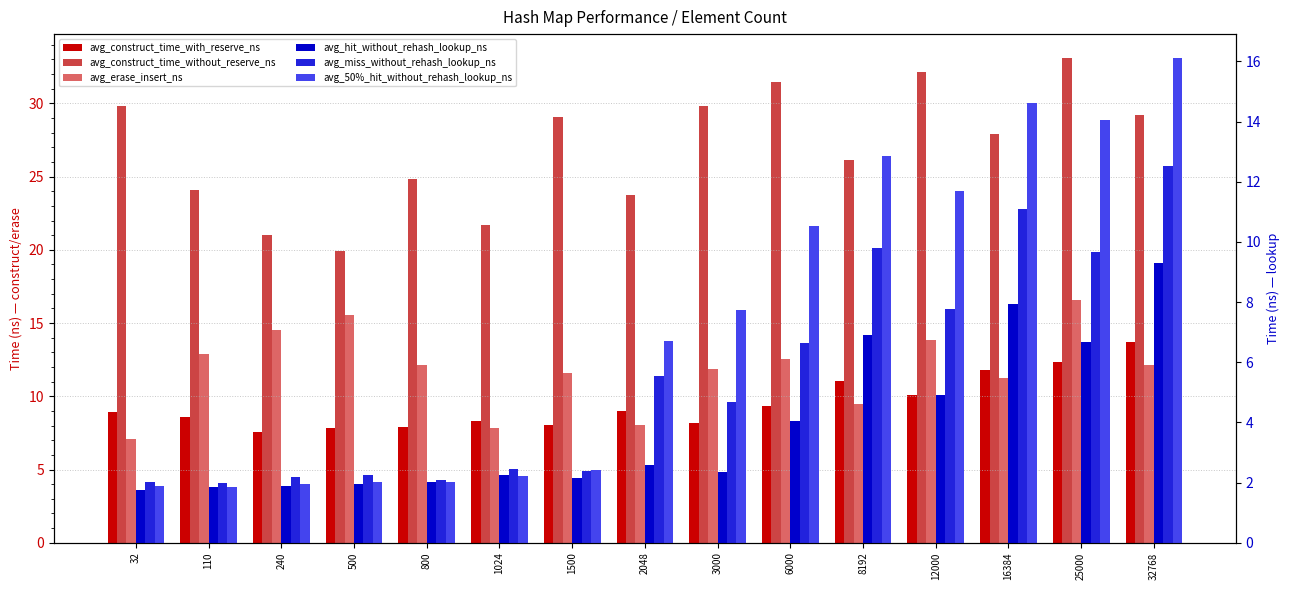

At how many categories does at least one series exceed 20?

14